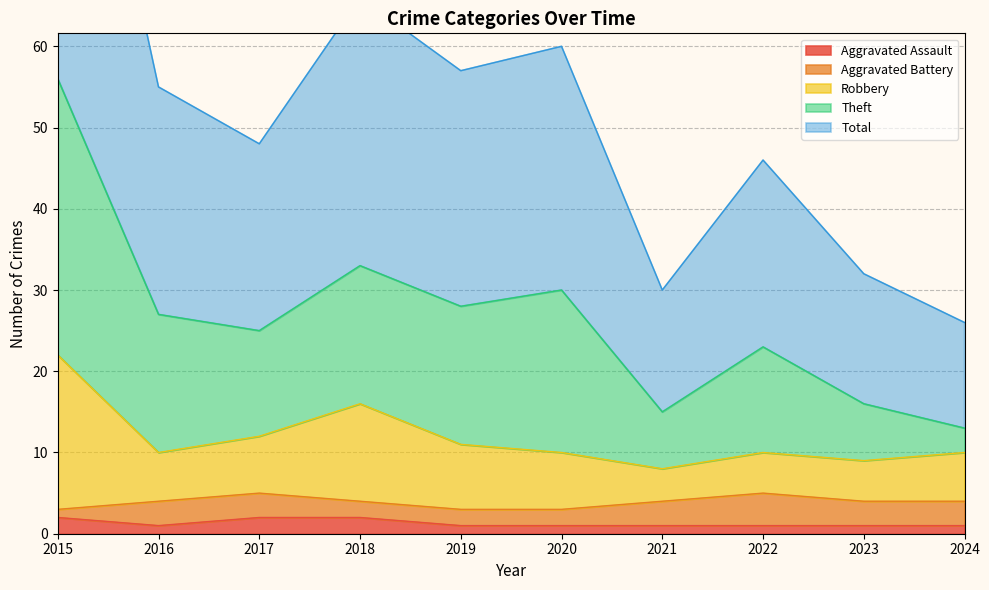

Where does the Robbery series first go above 10?

2015